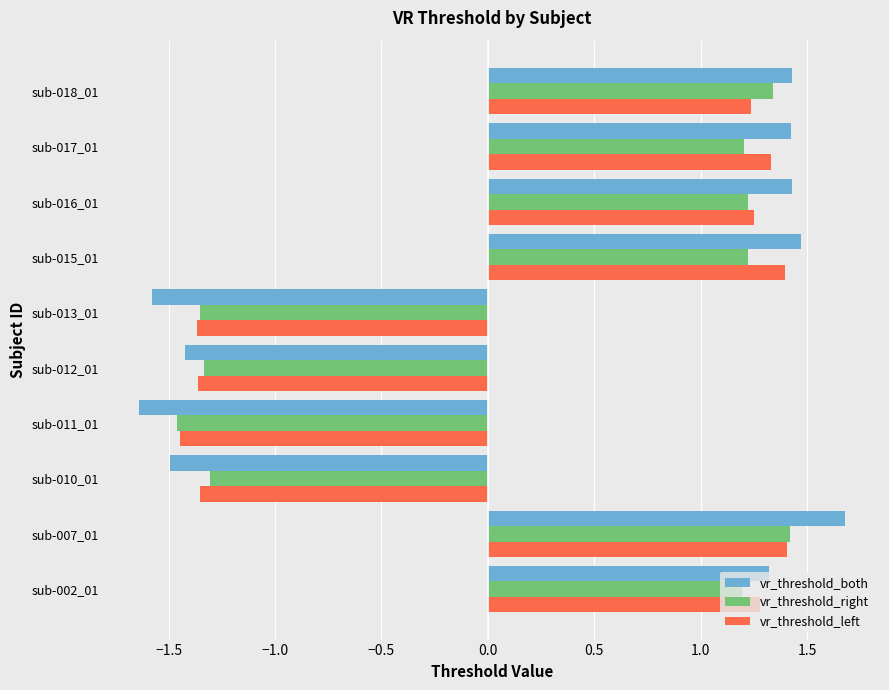

The vr_threshold_both series shows -1.5 at sub-010_01. True or false?

True